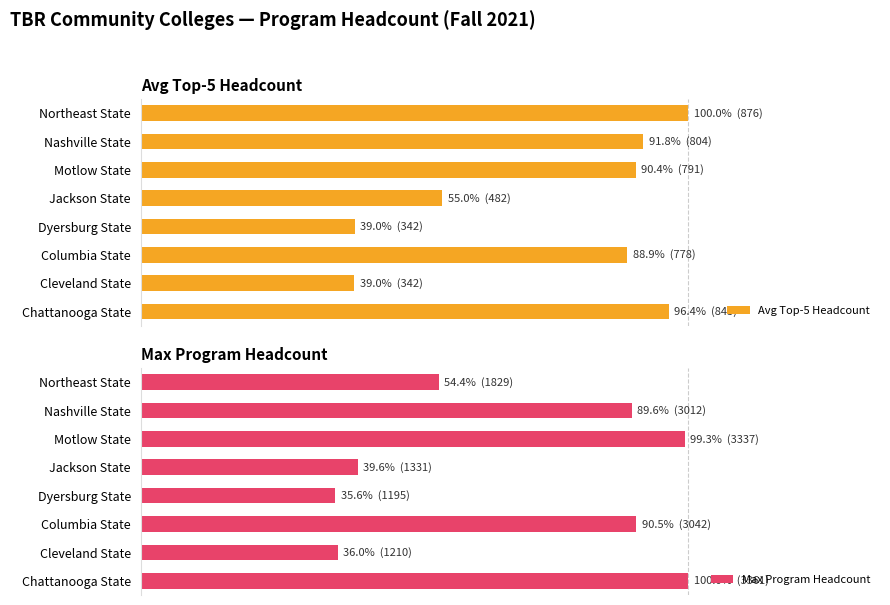

Reading right to left, list all the values displayed in this chart.

Avg Top-5 Headcount: 1.0	0.9	0.9	0.6	0.4	0.9	0.4	1.0
Max Program Headcount: 0.5	0.9	1.0	0.4	0.4	0.9	0.4	1.0